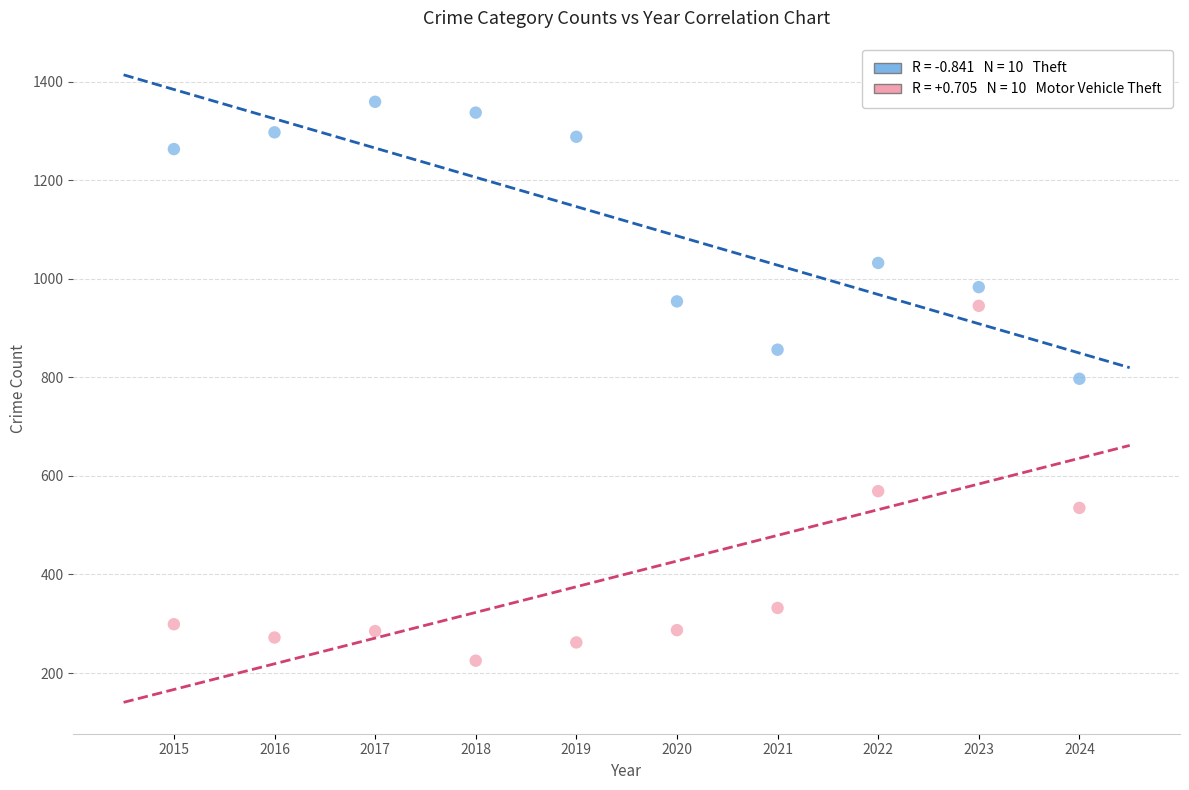

Across all data points, what is the range of X values (max minus min)?

9